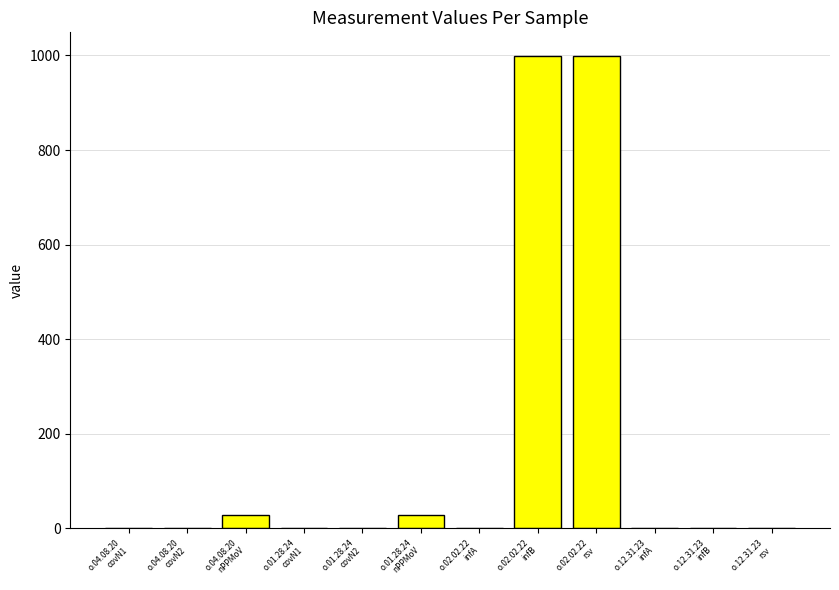

Does the chart contain stacked bars?

No